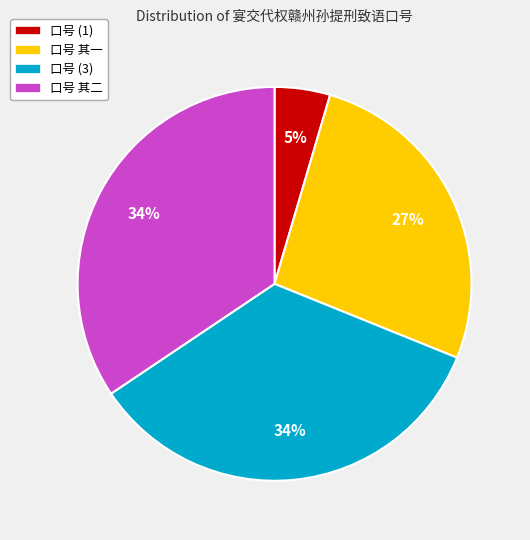

To the nearest percent, what is the average slice percentage?

25%